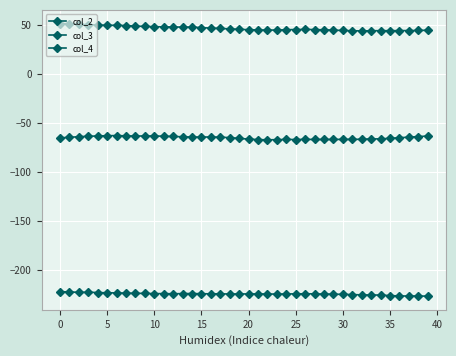

How many distinct data groups are displayed?

3